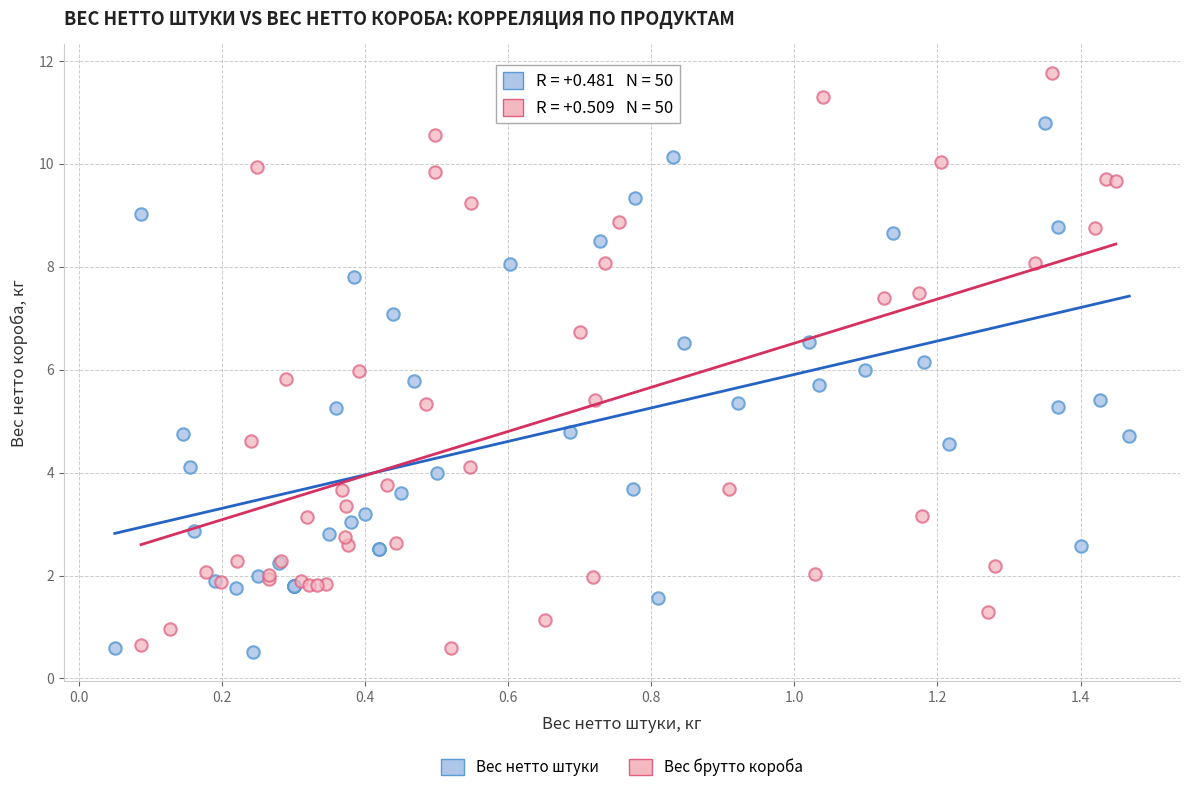

Which series reaches the maximum Y coordinate?

Вес брутто короба